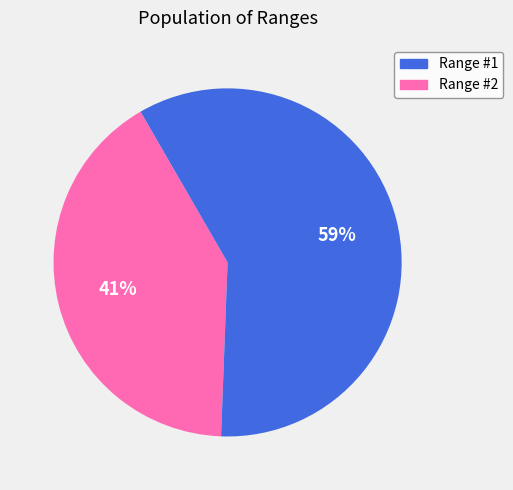

To the nearest percent, what is the average slice percentage?

50%